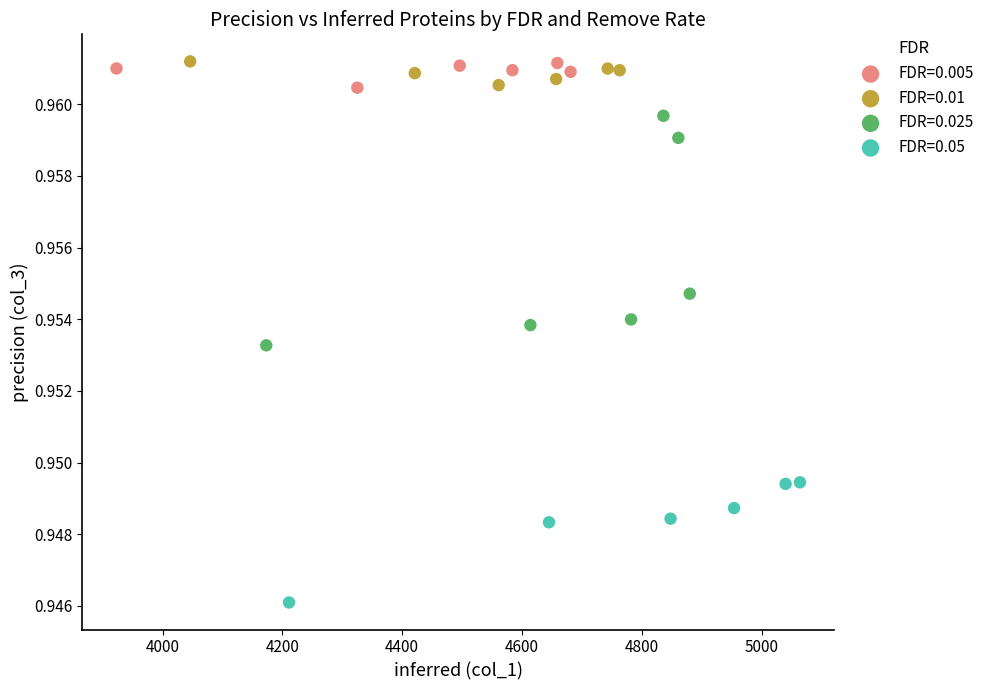

Which series has the widest spread of Y values?

FDR=0.025